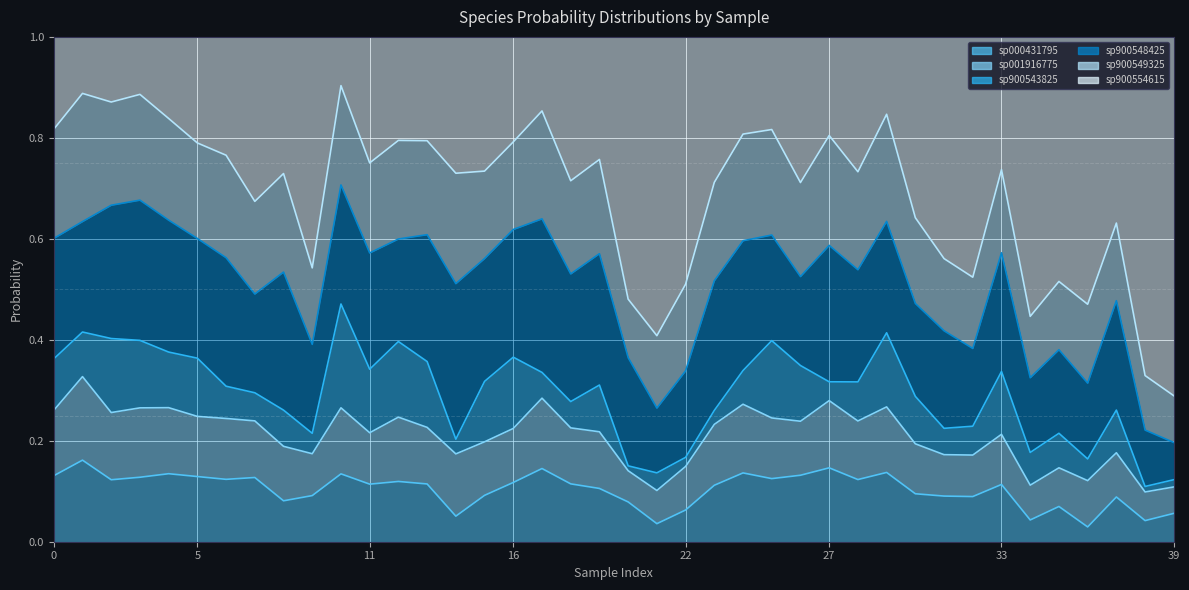

True or false: s__CAG-302 sp900548425 has a value of 0.1 at 6.

False